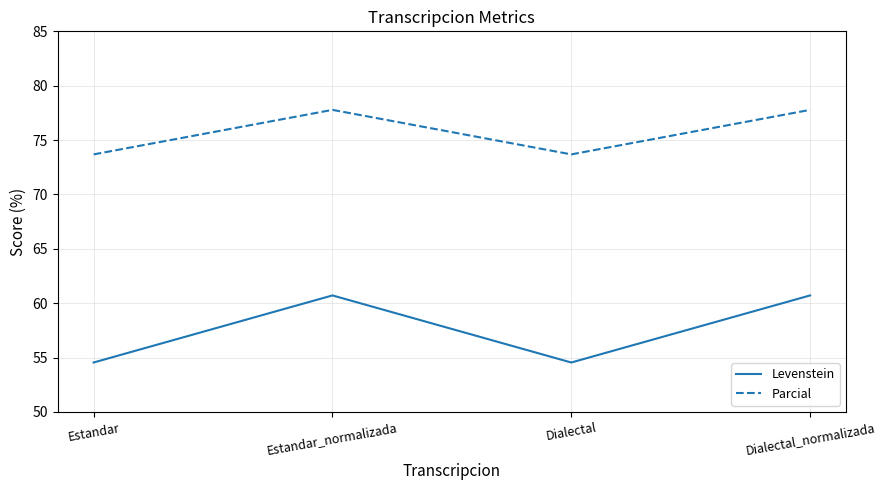

True or false: Parcial and Levenstein cross at least once.

False